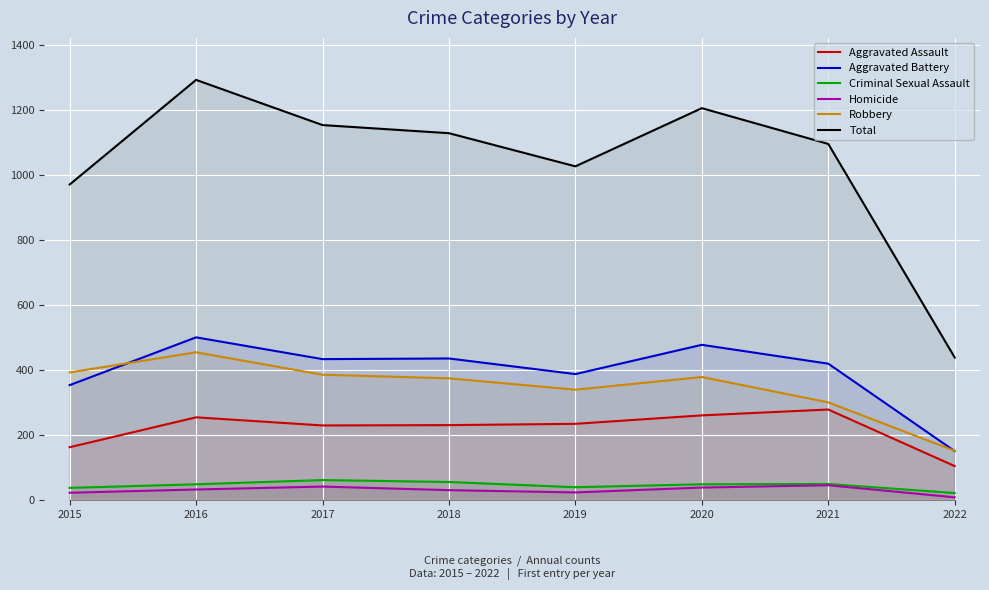

Which label corresponds to the largest value in the chart?

2016